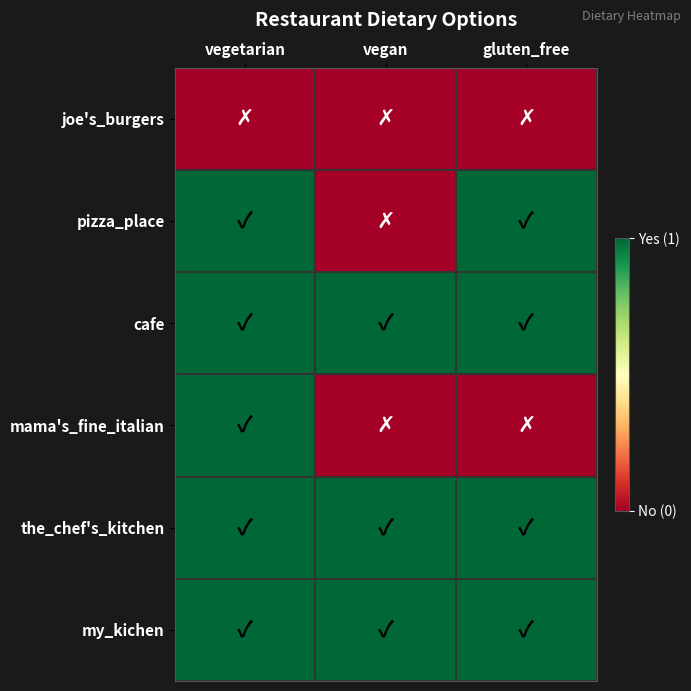

Reading left to right, transcribe all the data shown in this chart.

joe's_burgers: vegetarian=0	vegan=0	gluten_free=0
pizza_place: vegetarian=1	vegan=0	gluten_free=1
cafe: vegetarian=1	vegan=1	gluten_free=1
mama's_fine_italian: vegetarian=1	vegan=0	gluten_free=0
the_chef's_kitchen: vegetarian=1	vegan=1	gluten_free=1
my_kichen: vegetarian=1	vegan=1	gluten_free=1